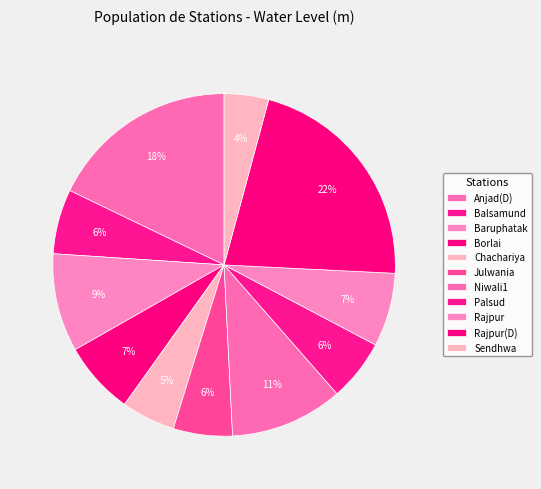

Which category has the smallest portion of the pie?

Sendhwa